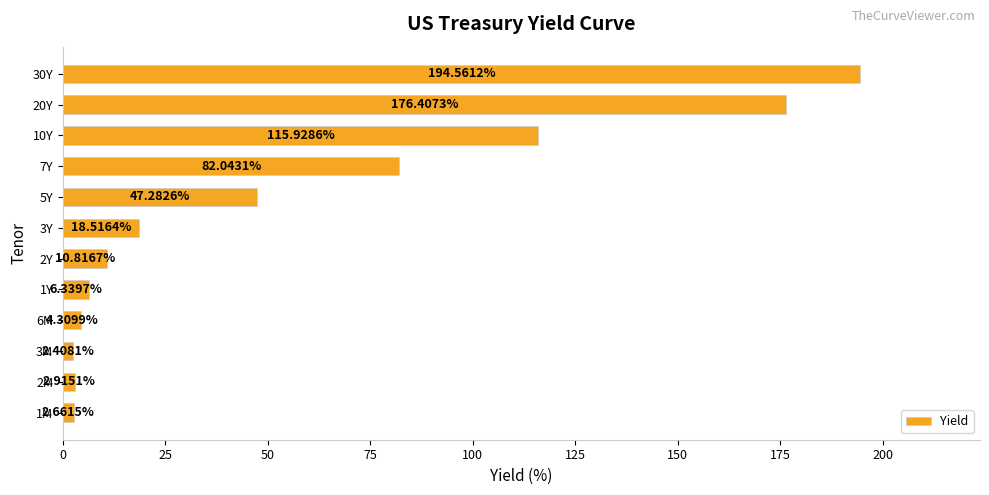

List the labels in order of value, smallest first.

3M, 1M, 2M, 6M, 1Y, 2Y, 3Y, 5Y, 7Y, 10Y, 20Y, 30Y